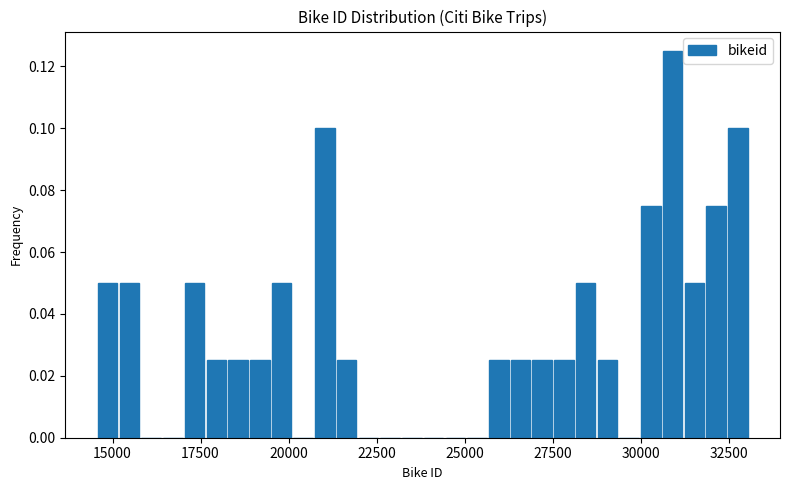

Around what value on the x-axis is the tallest bar? Give the approximate position of its centre, as read against the axis.

31000